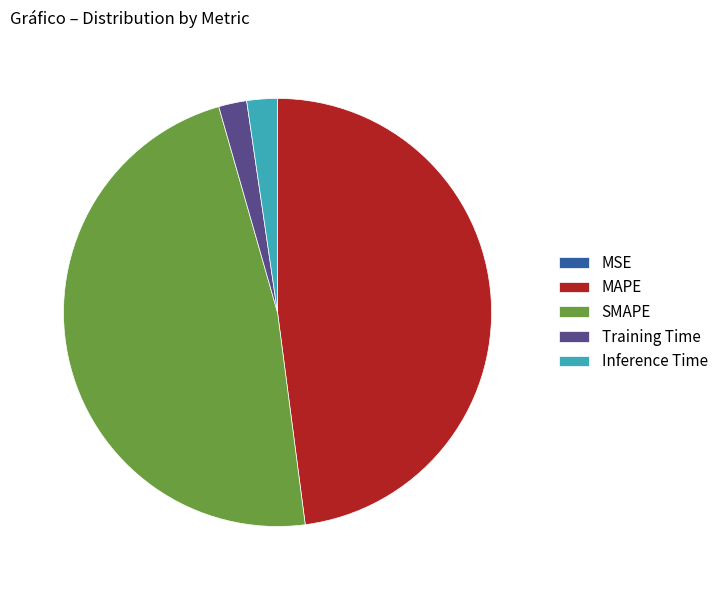

What is the ratio of the value at MAPE to the value at SMAPE?

1.0